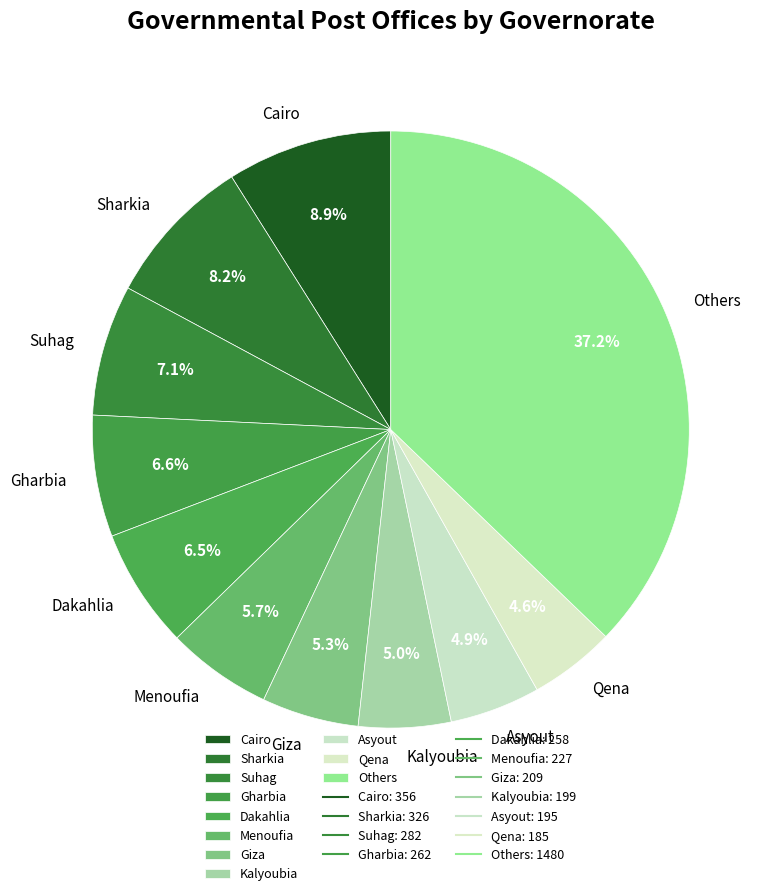

Does any single category account for the majority?

No